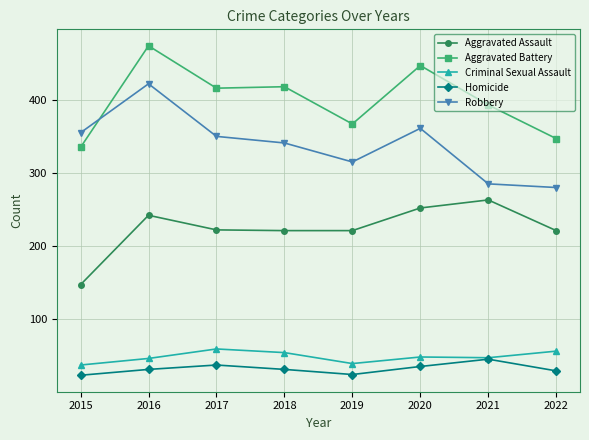

What is the total value across all series at 2021?

1033